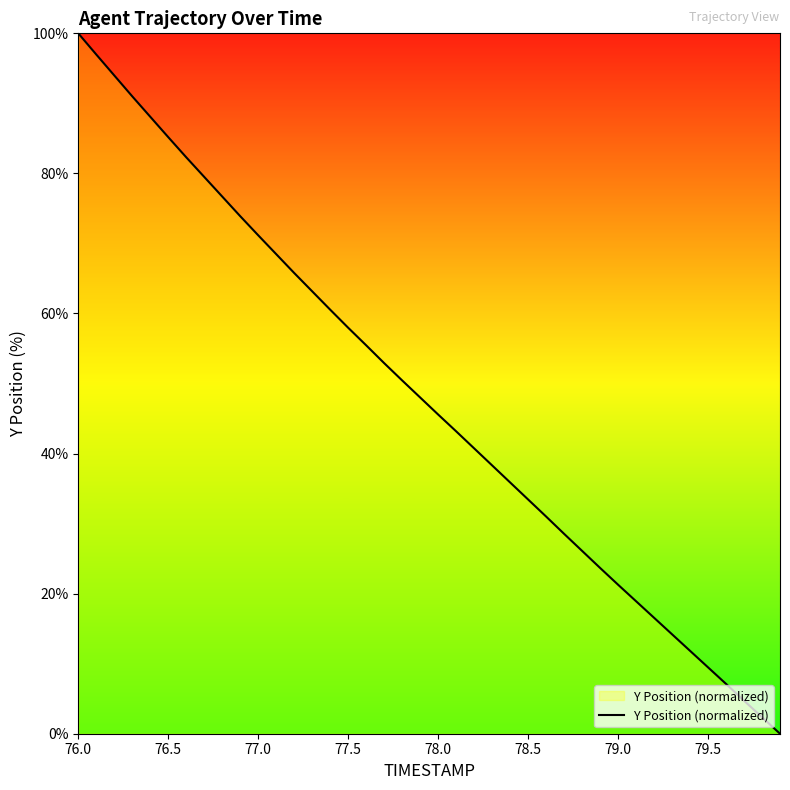

How many values are below 48?

20